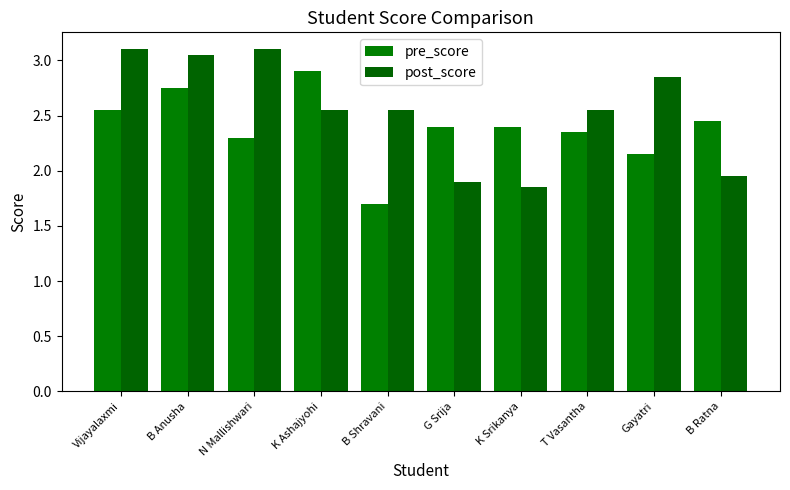

List the series in order of their peak value, highest first.

post_score, pre_score